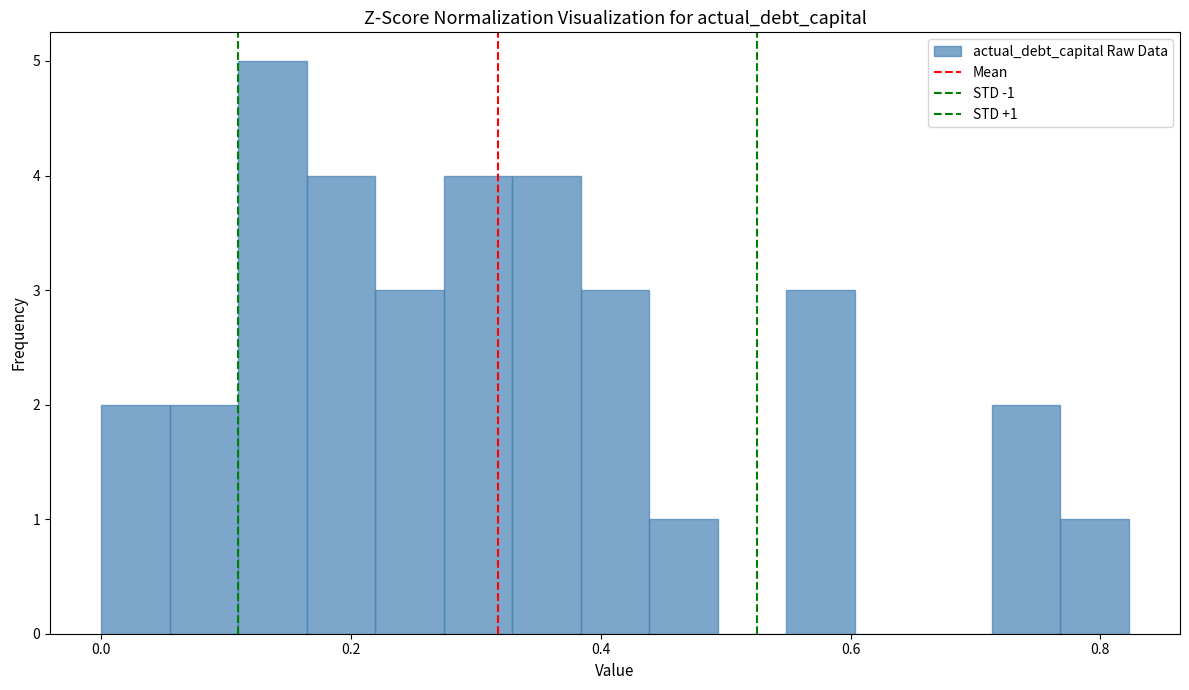

Read against the x-axis, roughly where is the centre of the tallest bar?

0.14